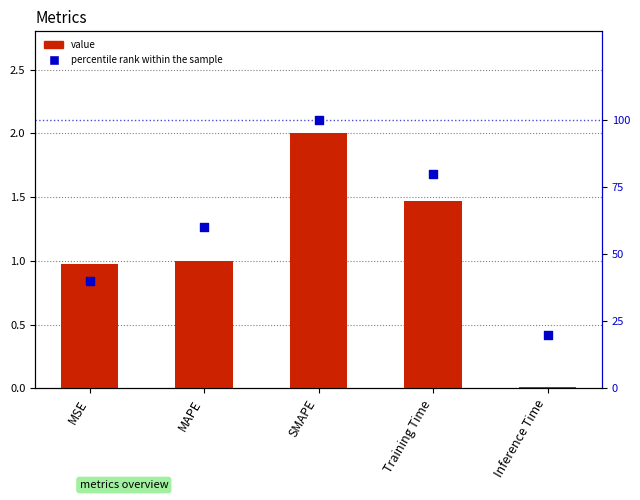

At how many categories does at least one series exceed 43?

3